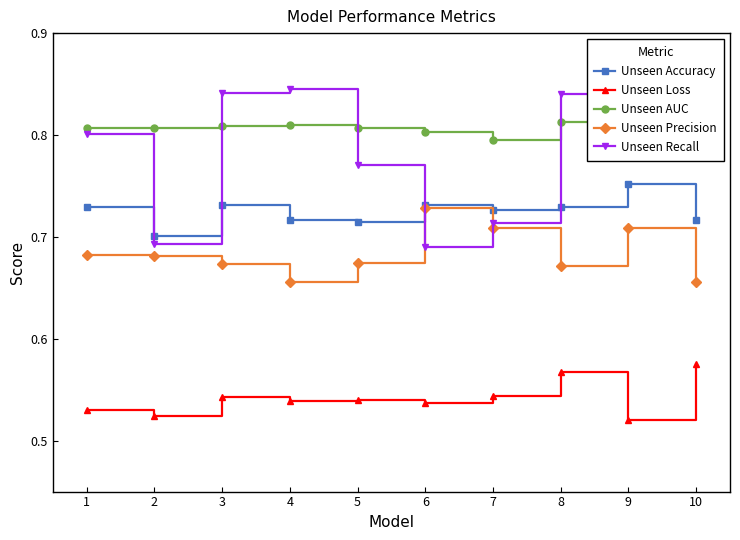

How many Unseen Accuracy values are between 0 and 1?

10